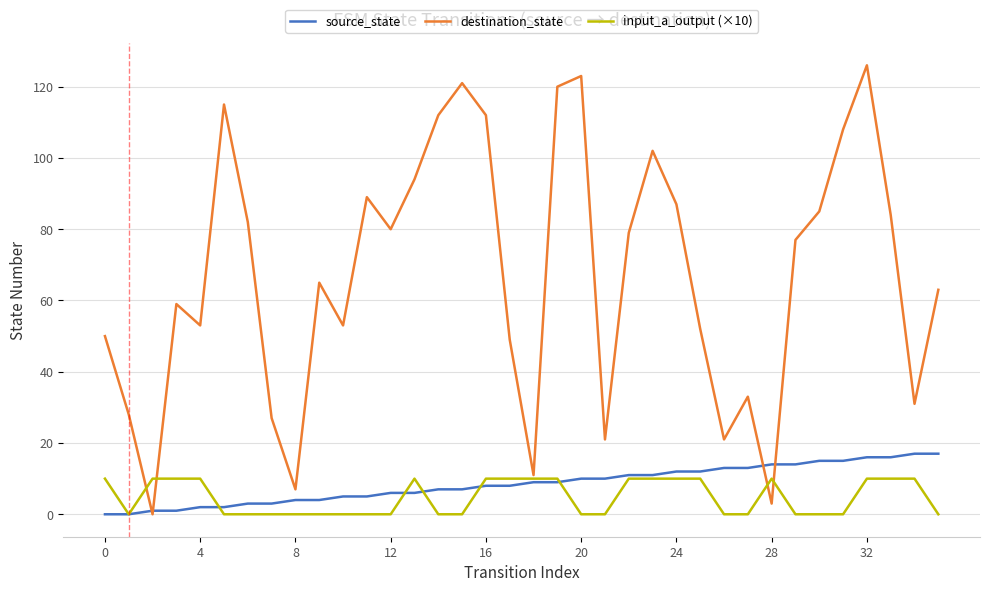

Which series has the largest range (max minus min)?

destination_state